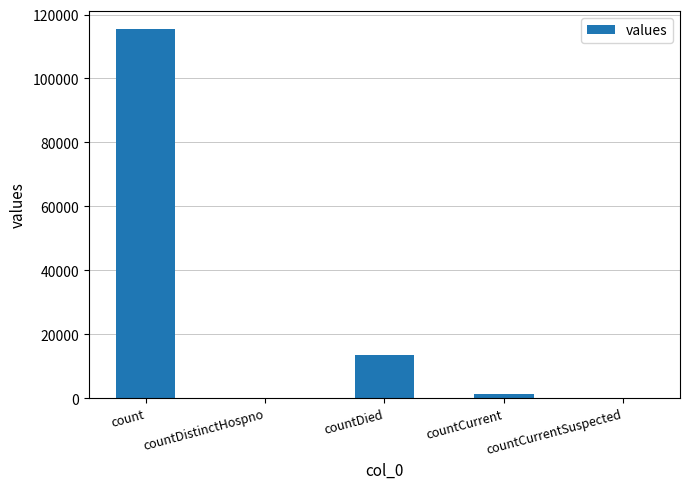

Is it true that the value at count is 115379?

True